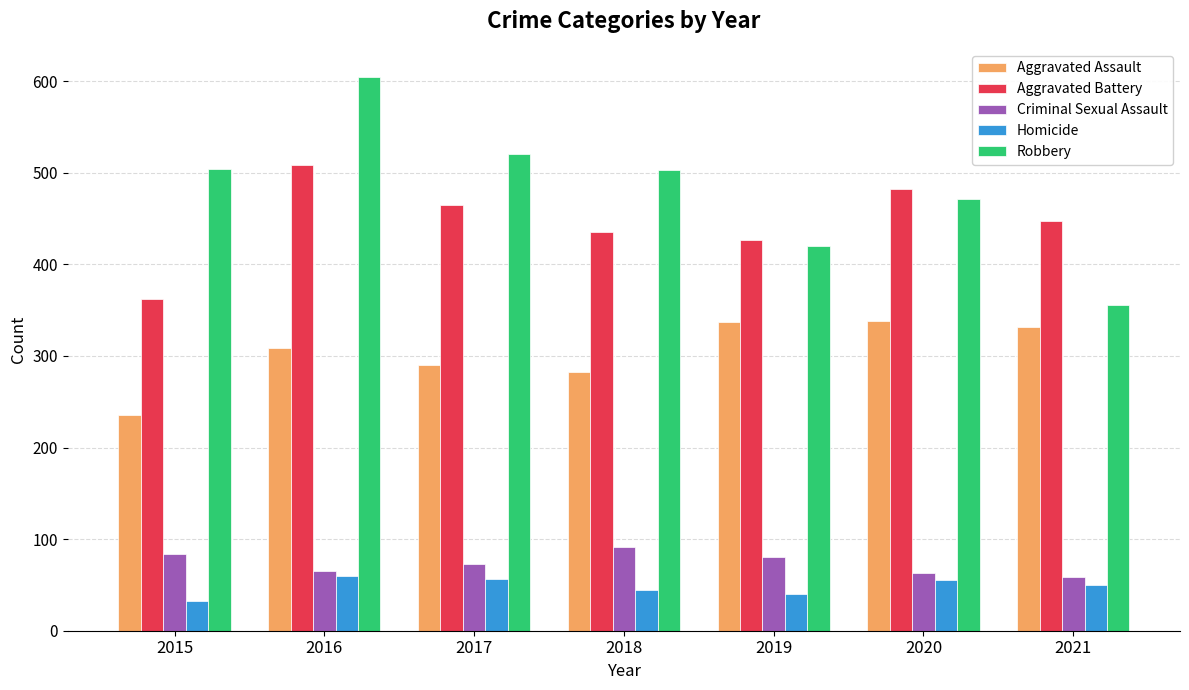

What is the value of the Criminal Sexual Assault bar at the 7th from the left?

59